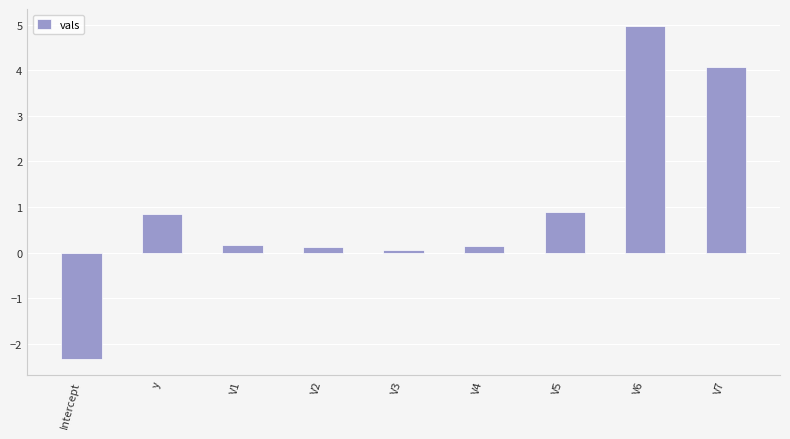

What is the approximate value at V4?

0.1